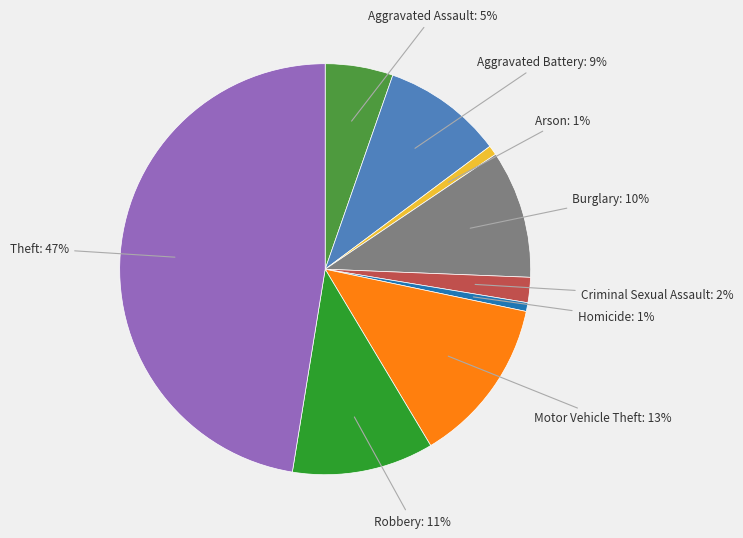

How many segments does this pie chart have?

9